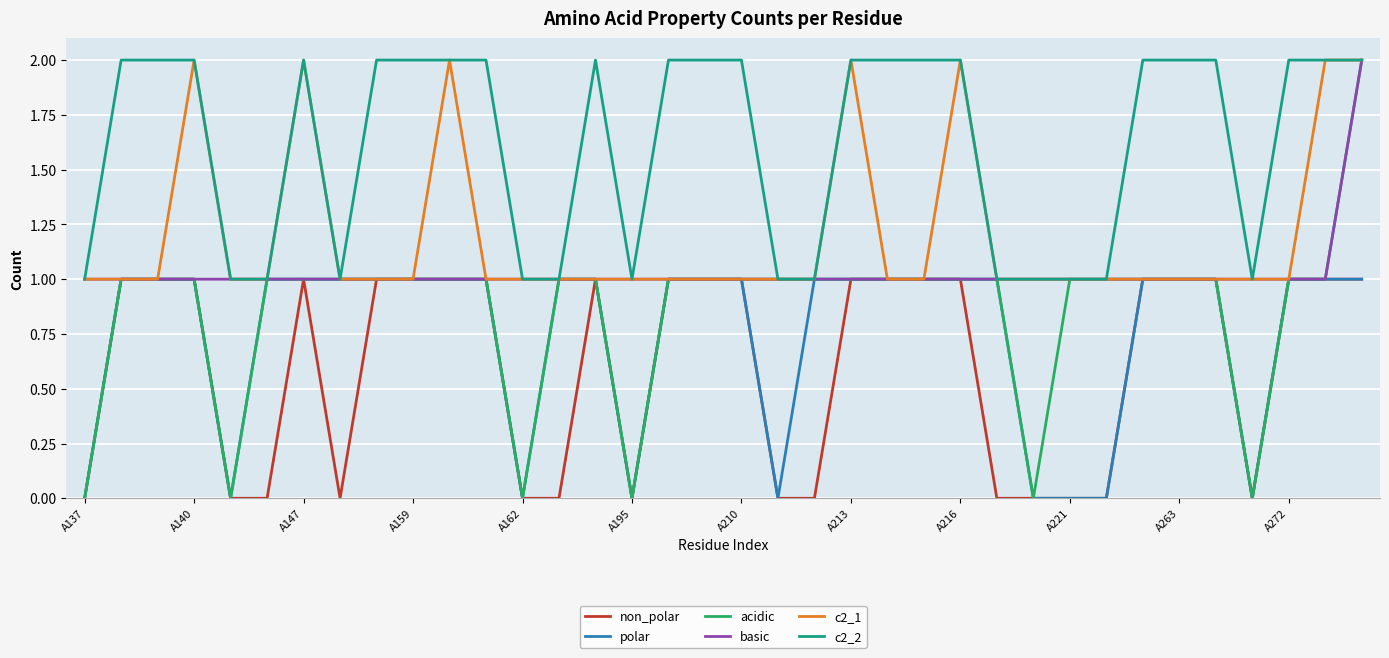

Which series has the largest range (max minus min)?

acidic